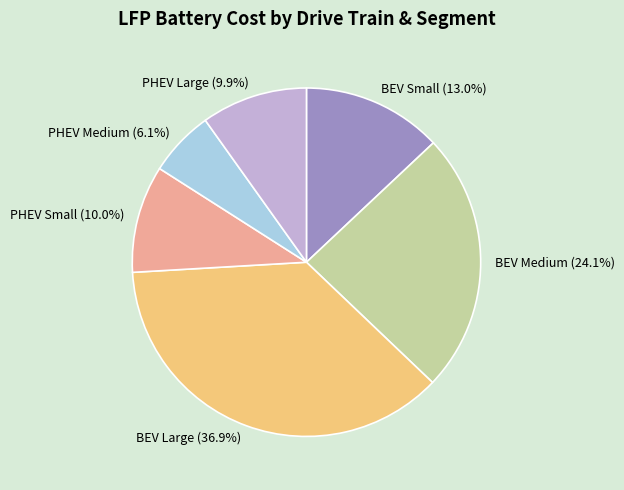

To the nearest percent, what percentage of the pie is BEV Small?

13%